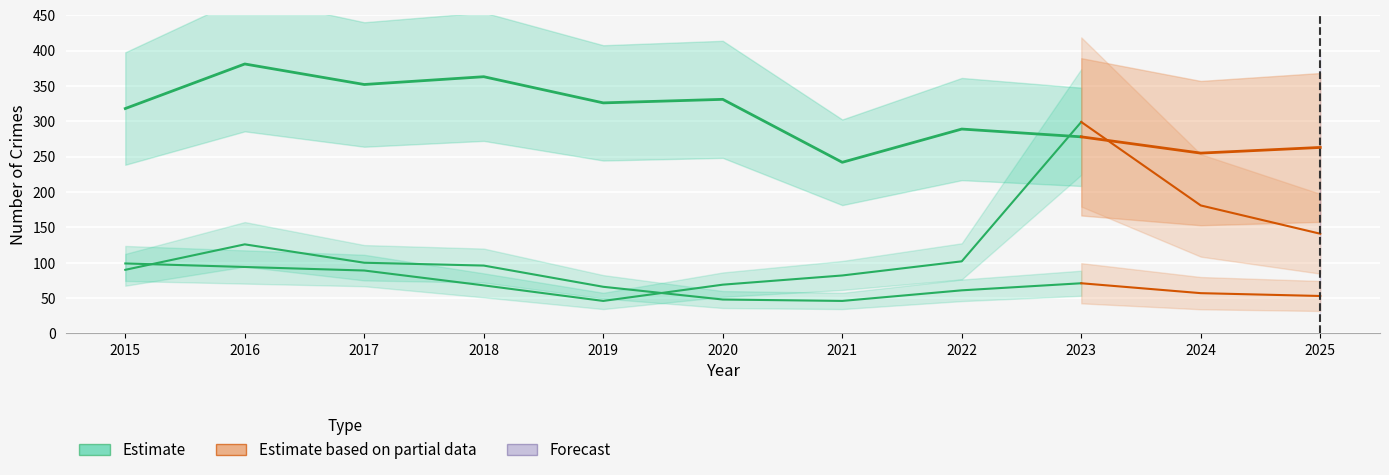

What is the value of the Motor Vehicle Theft point at the 11th from the left?

141